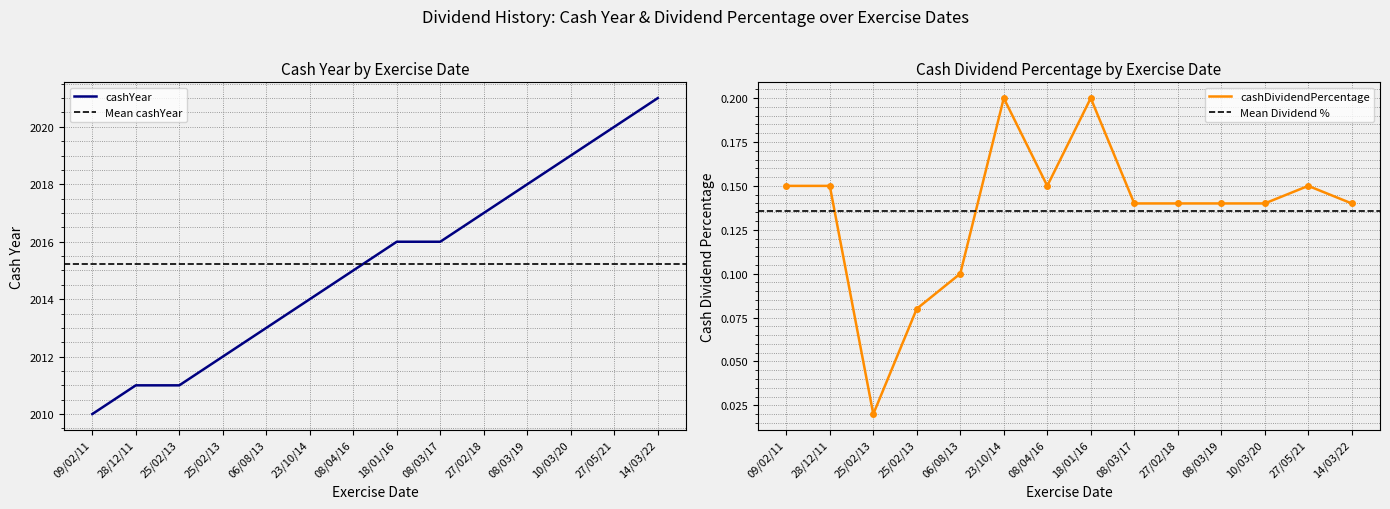

At which label does cashYear reach its peak?

14/03/22